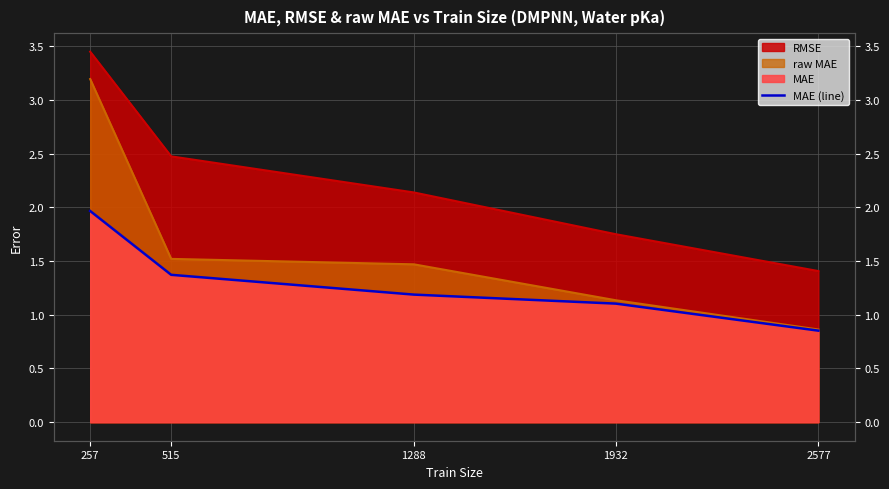

Does the chart display data point markers on the line(s)?

No